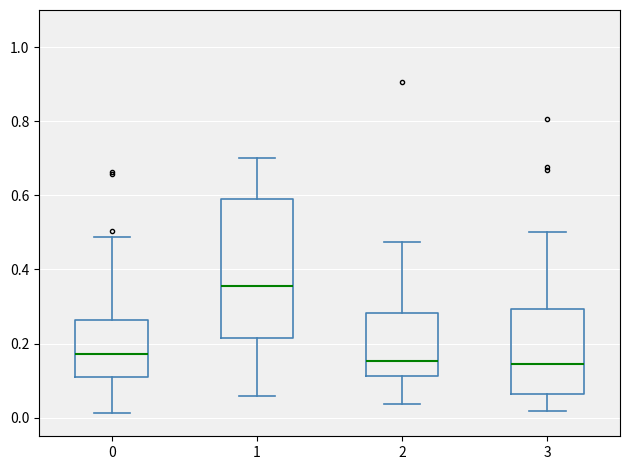

Where is the lower edge of the box at x = 0 on the y-axis? The values are not printed on the chart, so give them approximately, as read against the axis.

0.12